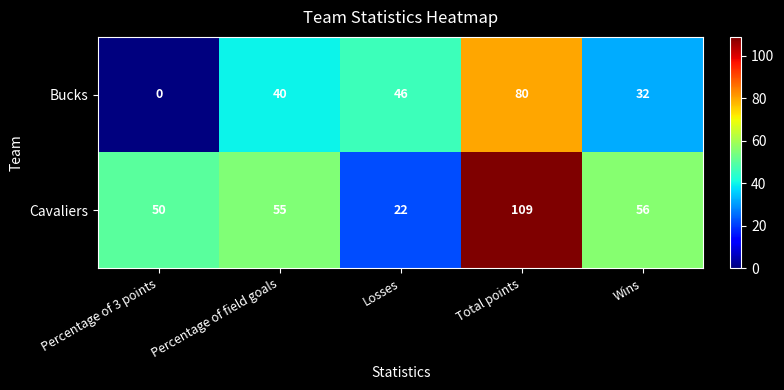

Count the number of categories in the chart.

5